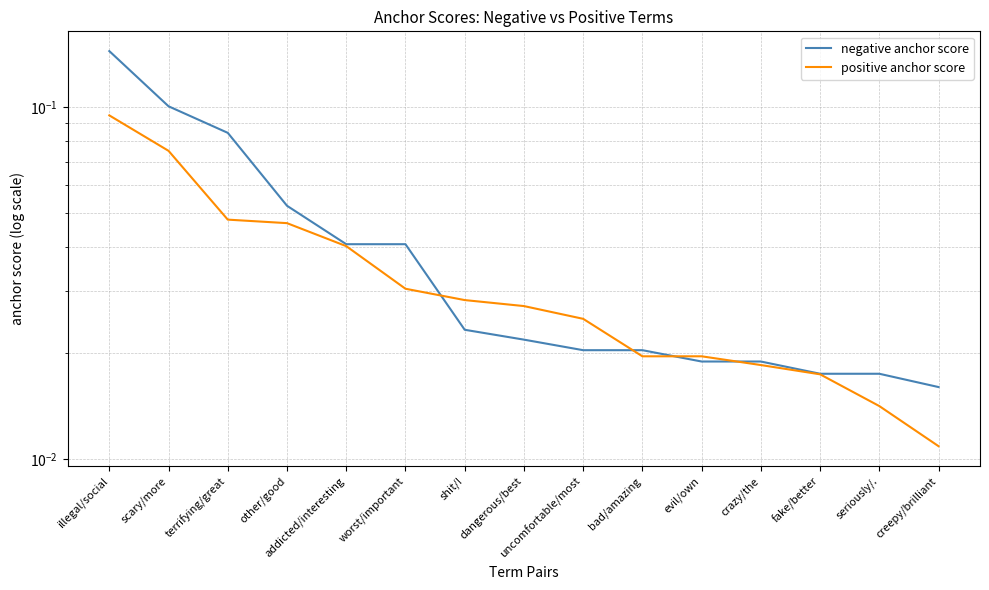

What is the maximum value for positive anchor score?

0.1